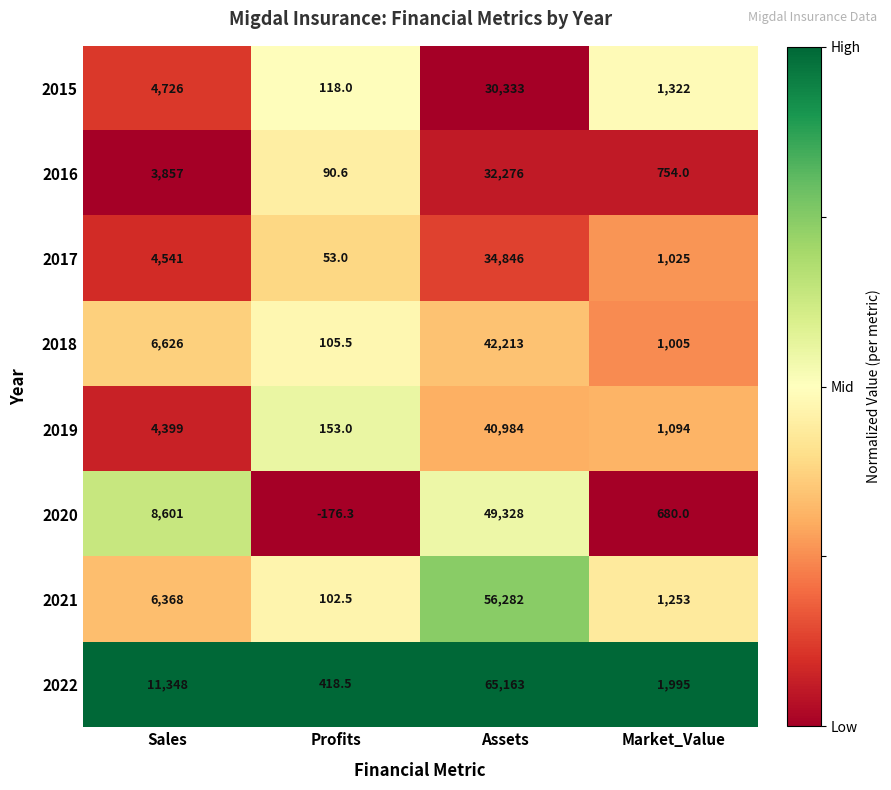

Where is 2022 nearest to the value 32790?

Sales